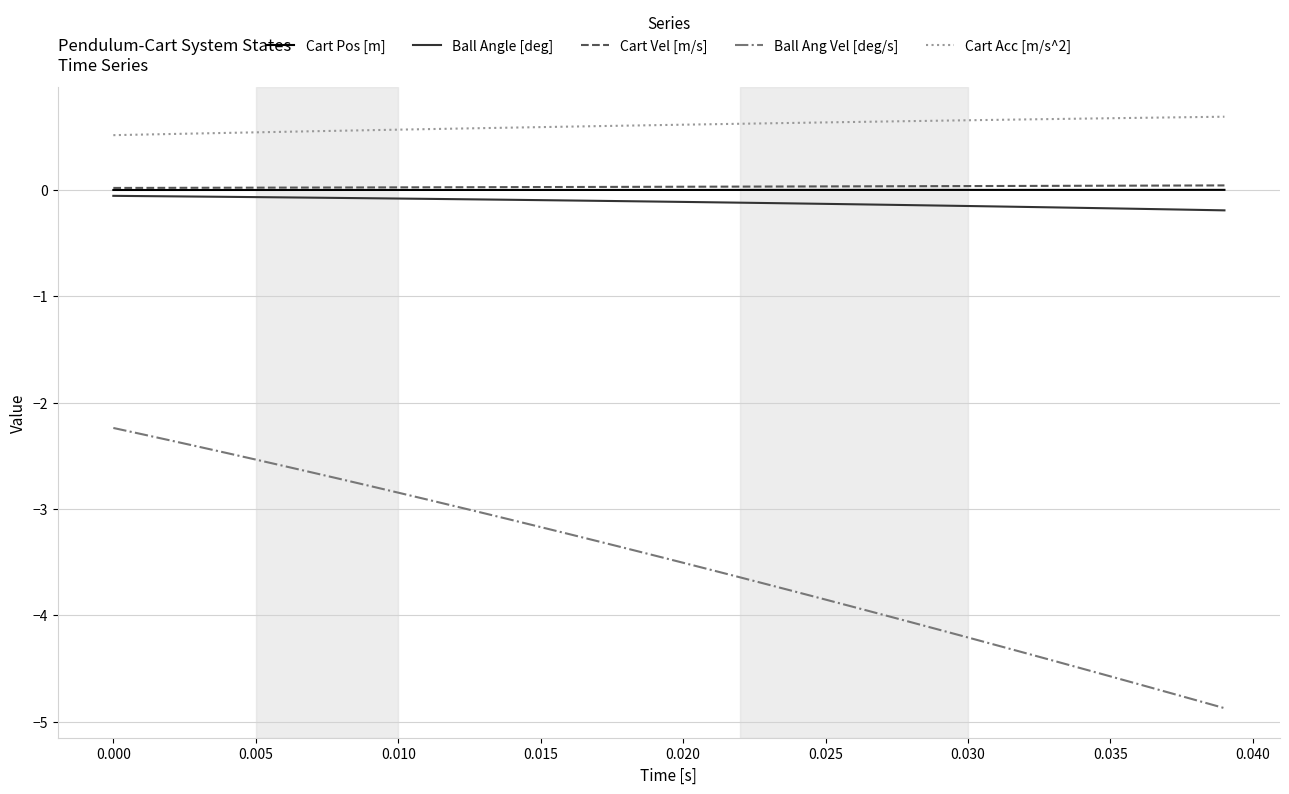

What are all the series names shown in the legend?

Cart Pos [m], Ball Angle [deg], Cart Vel [m/s], Ball Ang Vel [deg/s], Cart Acc [m/s^2]